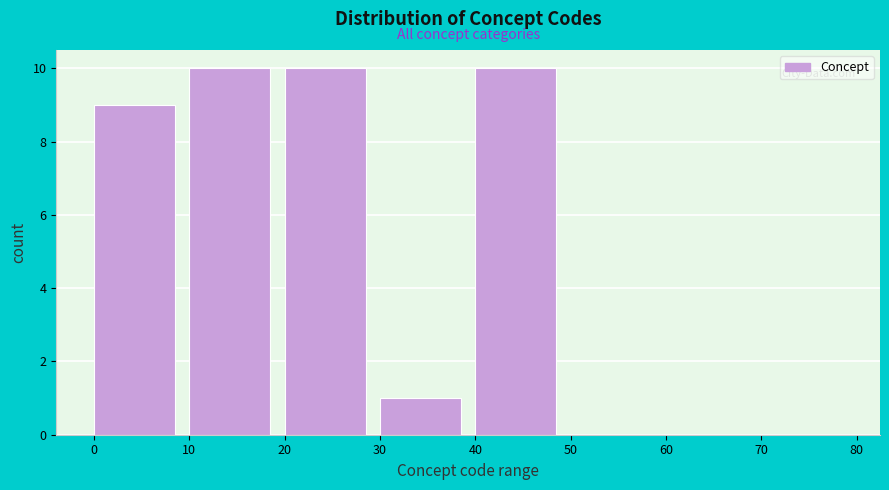

Reading left to right, list every bar in this chart as the range it spans on the x-axis followed by its height. The values are not printed on the chart, so give them approximately, as read against the axis.

0 to 10: 9
10 to 20: 10
20 to 30: 10
30 to 40: 1
40 to 50: 10
50 to 60: 0
60 to 70: 0
70 to 80: 0